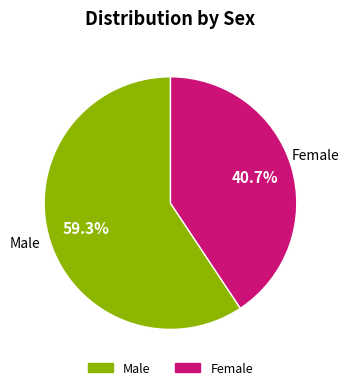

To the nearest percent, what is the average slice percentage?

50%